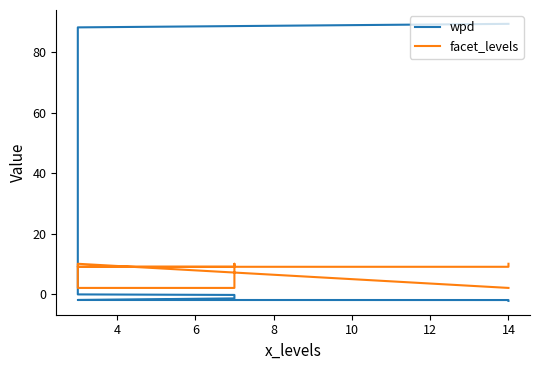

What is the greatest value displayed?

89.5